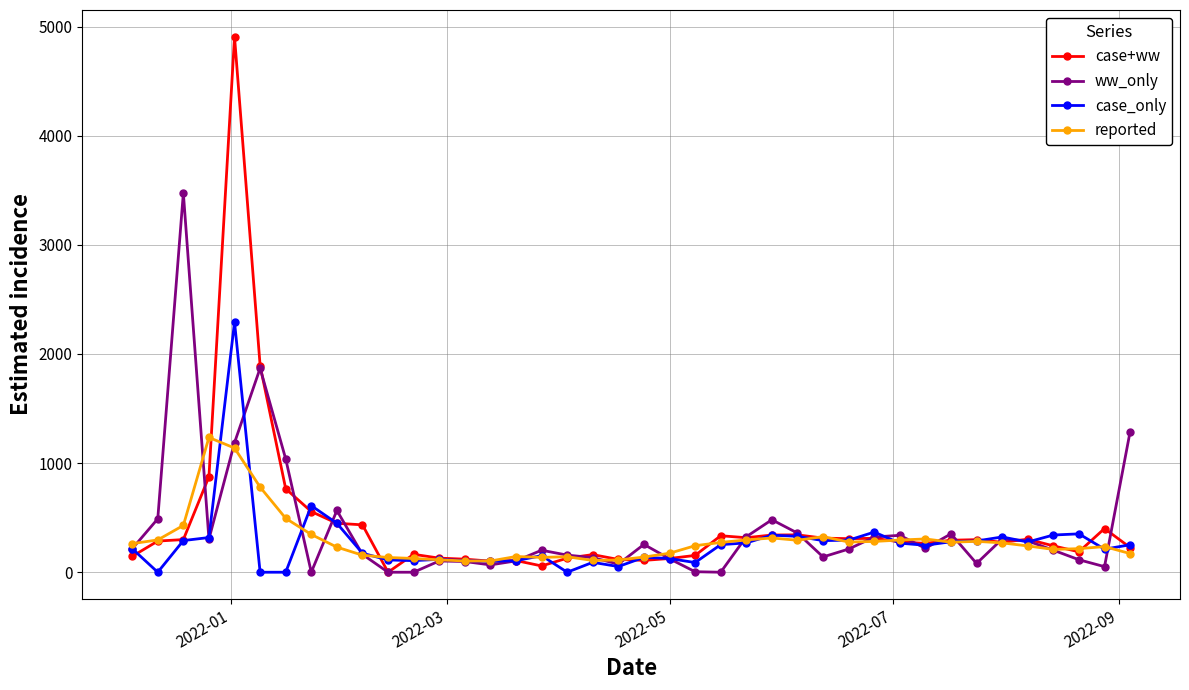

How many lines are shown in the chart?

4